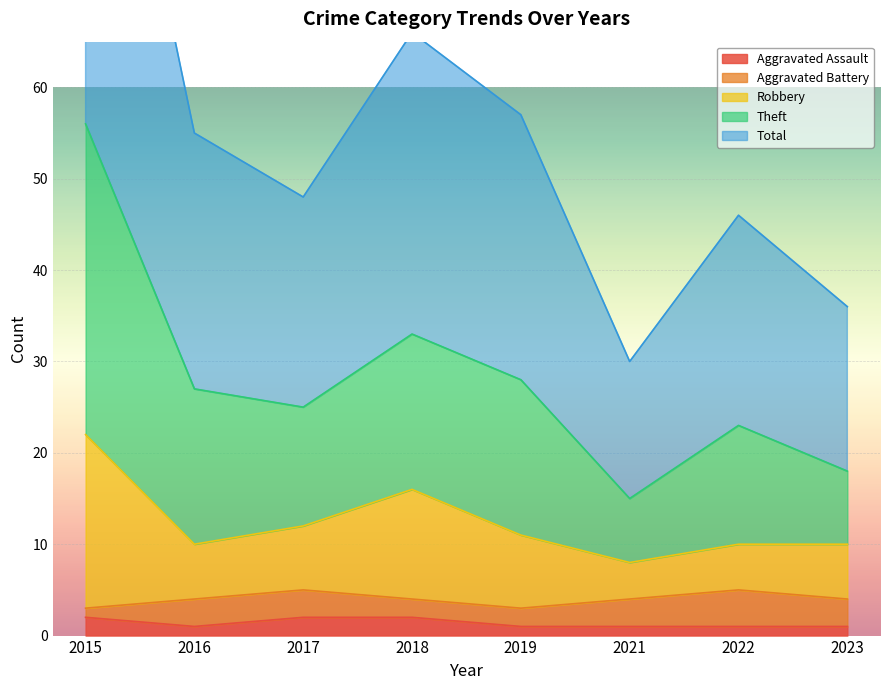

True or false: Total and Robbery intersect in this chart.

False